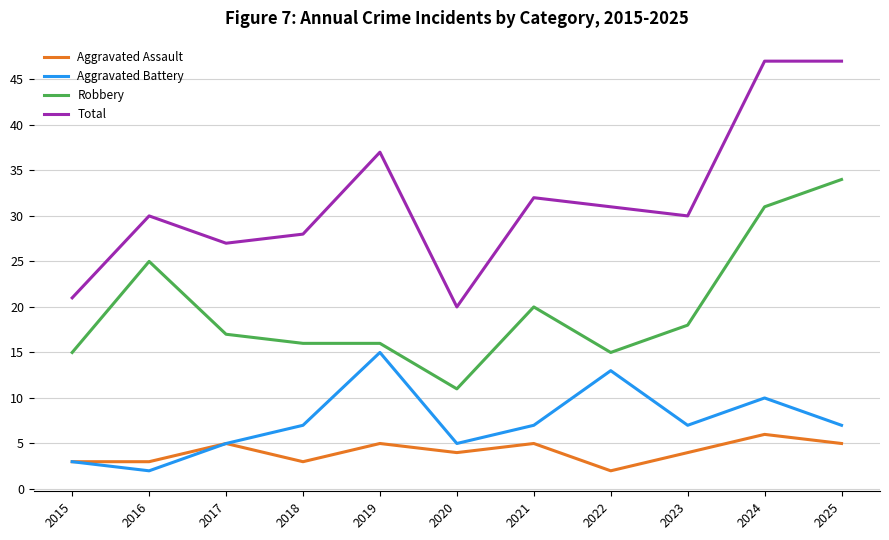

Rank the series by their maximum value, from highest to lowest.

Total, Robbery, Aggravated Battery, Aggravated Assault